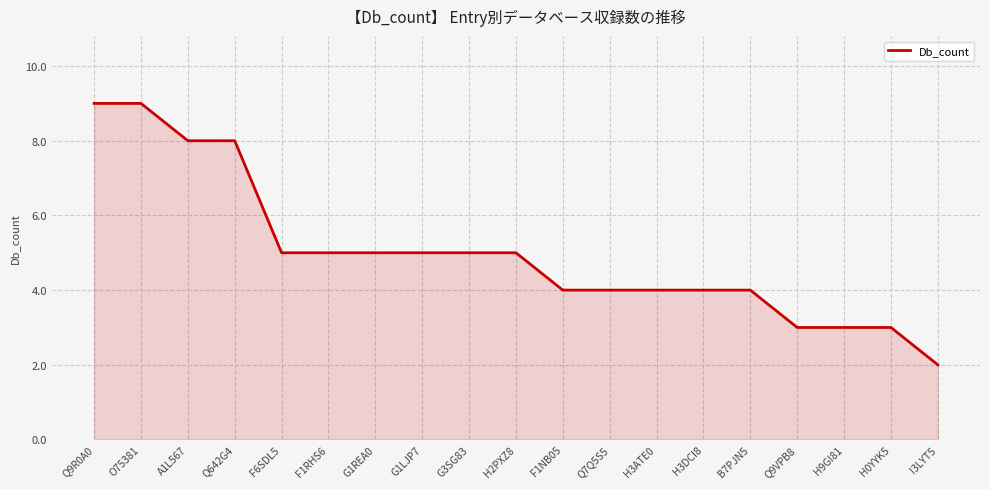

Which category has the lowest value across all series?

I3LYT5